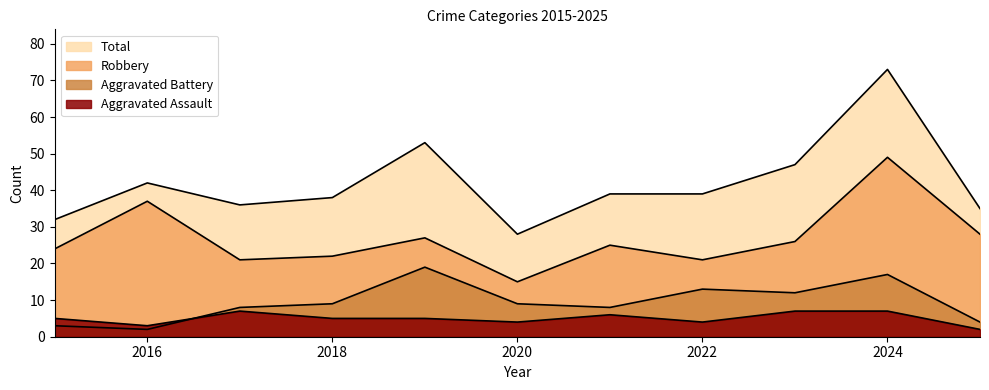

Rank the series by their maximum value, from lowest to highest.

Aggravated Assault, Aggravated Battery, Robbery, Total